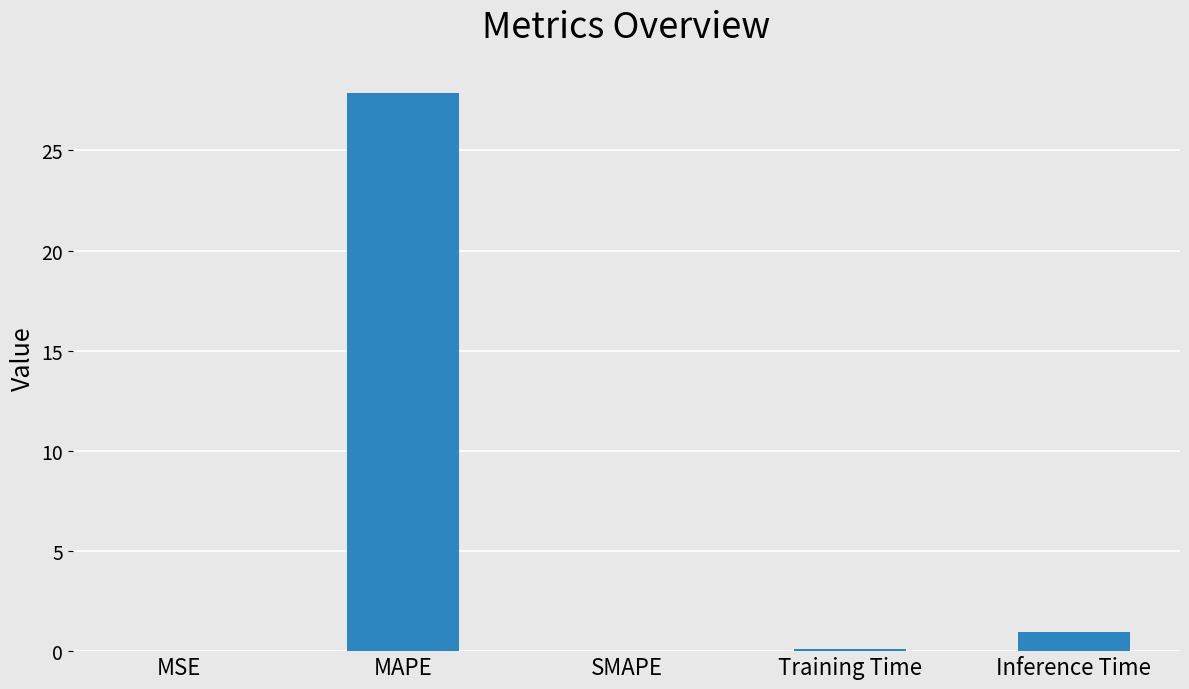

Read the value at Training Time.

0.1